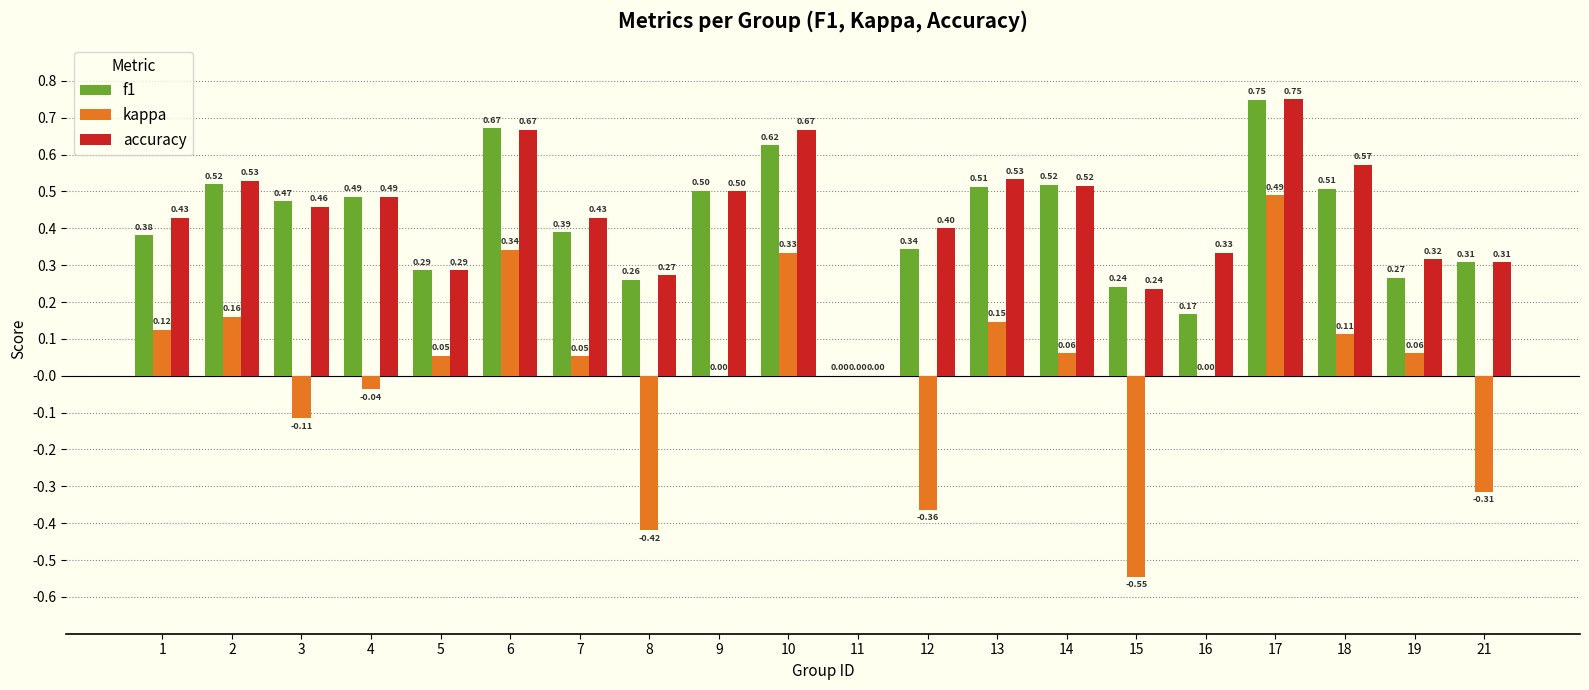

Is the value of accuracy at 2 greater than the value of f1 at 21?

Yes